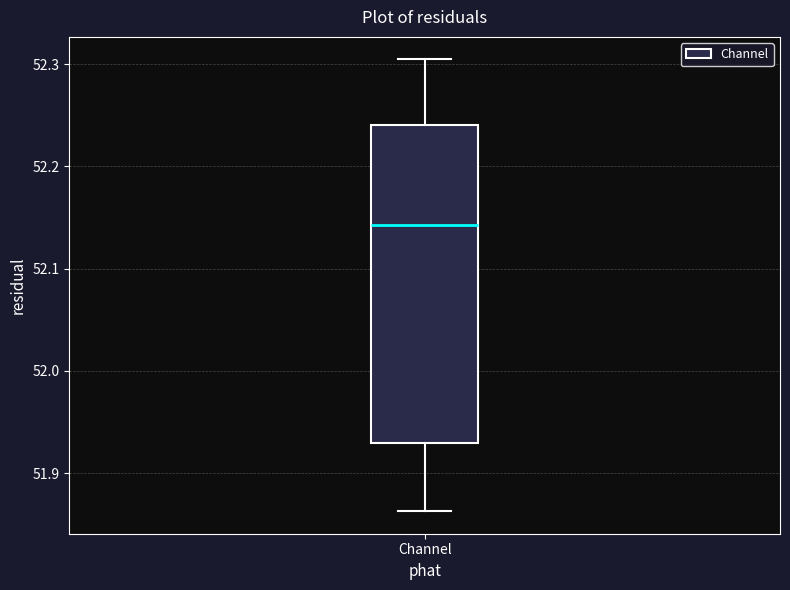

Transcribe this box plot: give where the median line is, the range the box spans, and where the two whiskers end, as read against the y-axis. The values are not printed on the chart, so give them approximately, as read against the axis.

median 52.14, box 51.93 to 52.24, whiskers 51.86 to 52.30